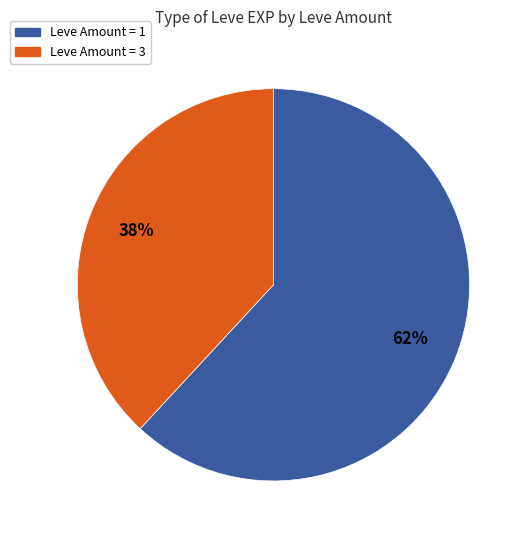

To the nearest percent, what is the difference between the largest and smallest slice percentages?

24%